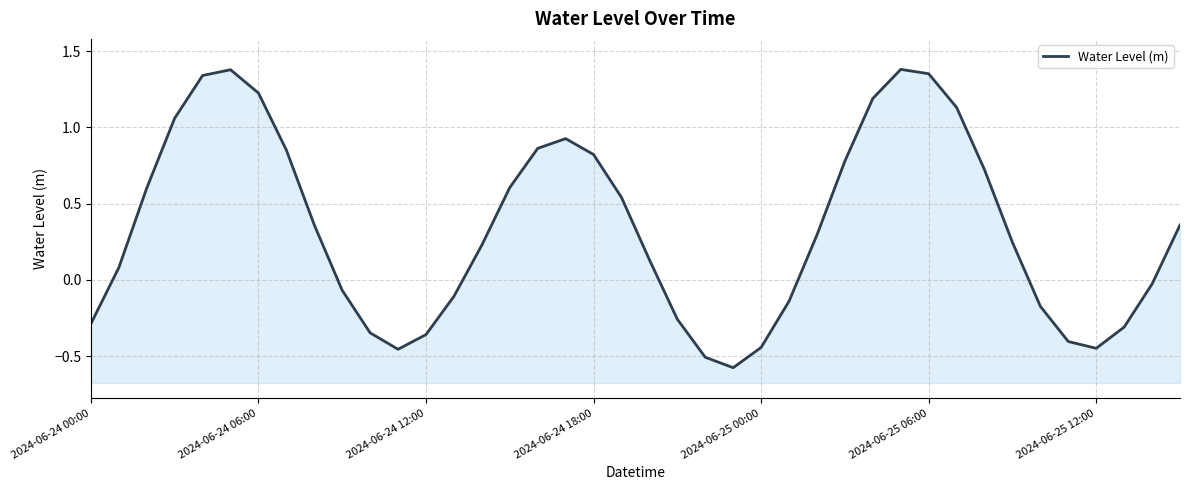

How many values are below 0?

16